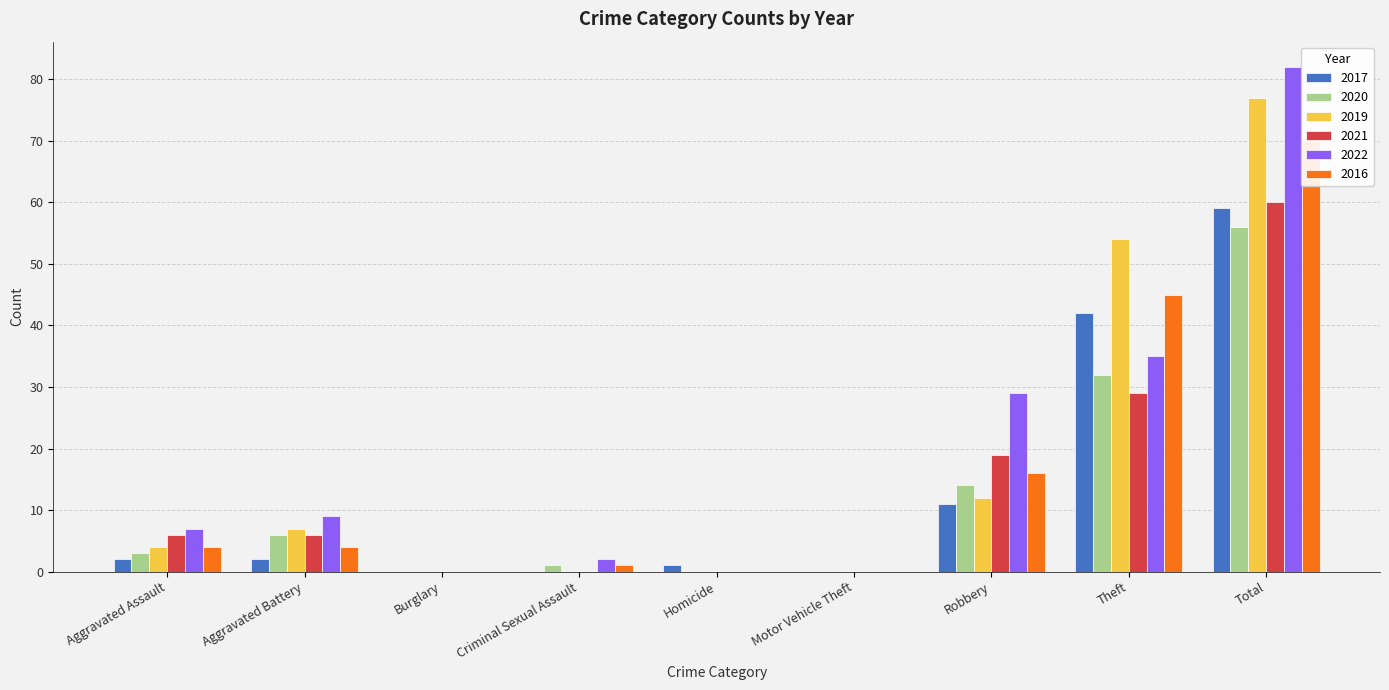

Between Burglary and Motor Vehicle Theft, which is larger?

Burglary